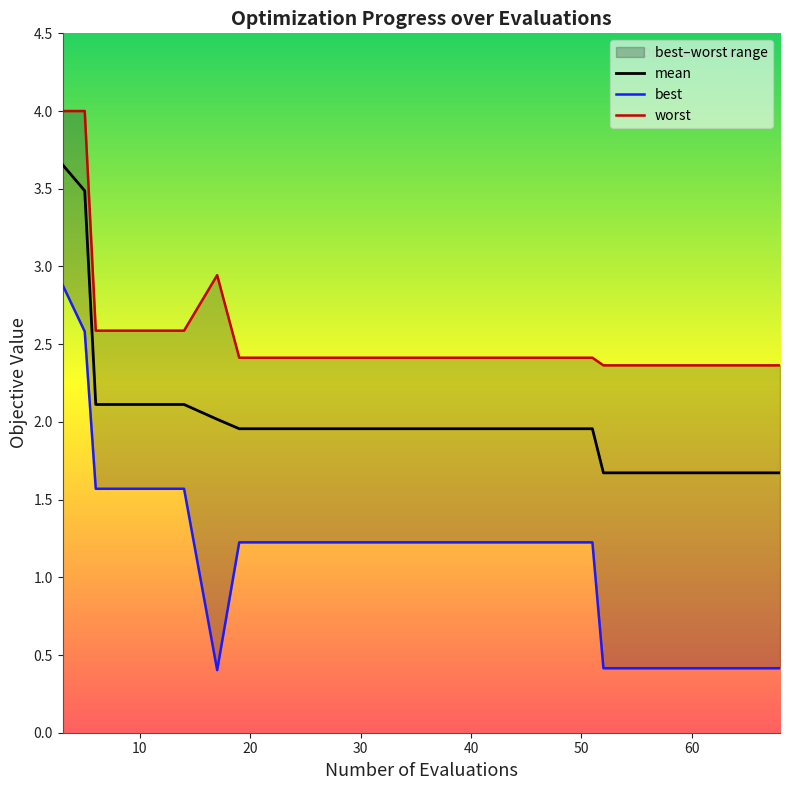

At which label is worst closest to 3?

17